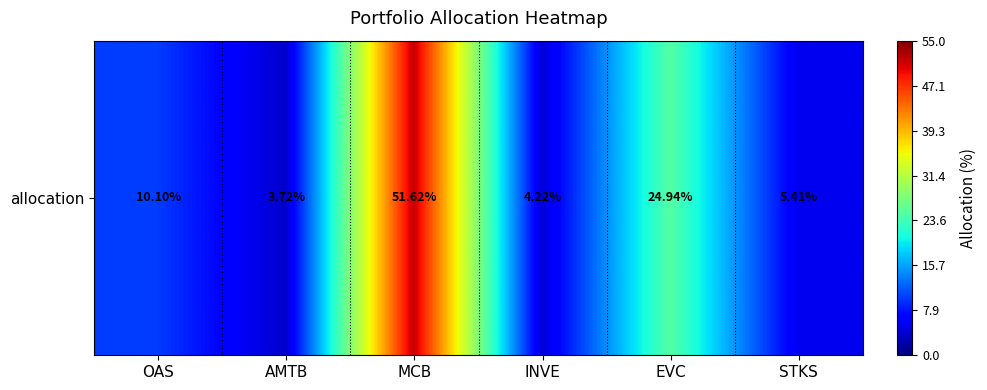

What is the difference between the maximum and minimum values?

47.9